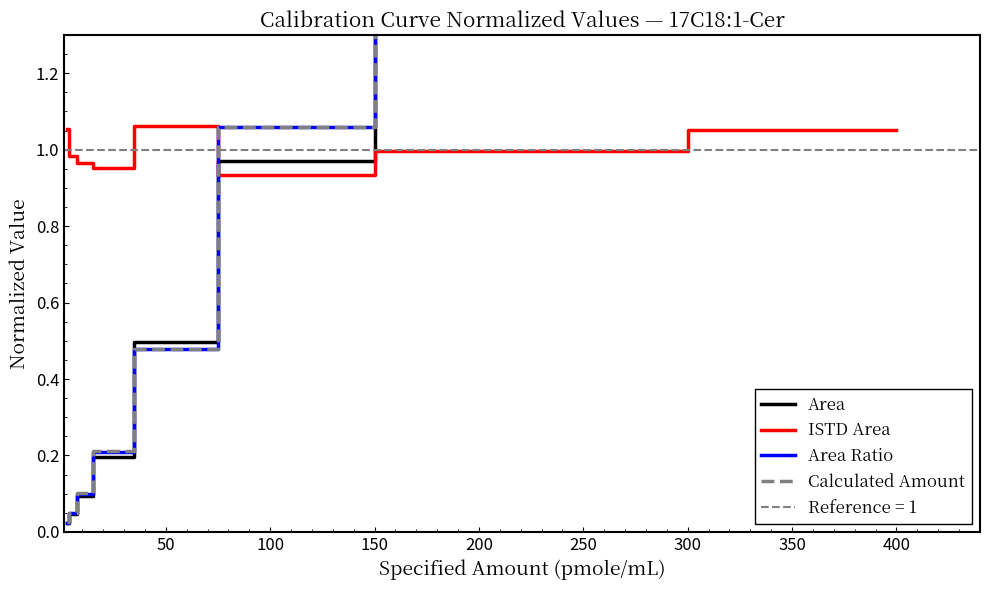

The ISTD Area series shows 1.0 at 200. True or false?

True